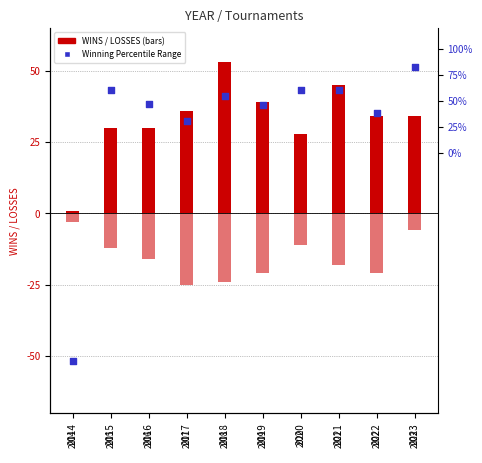

What is the total value across all series at 2018?

29.5